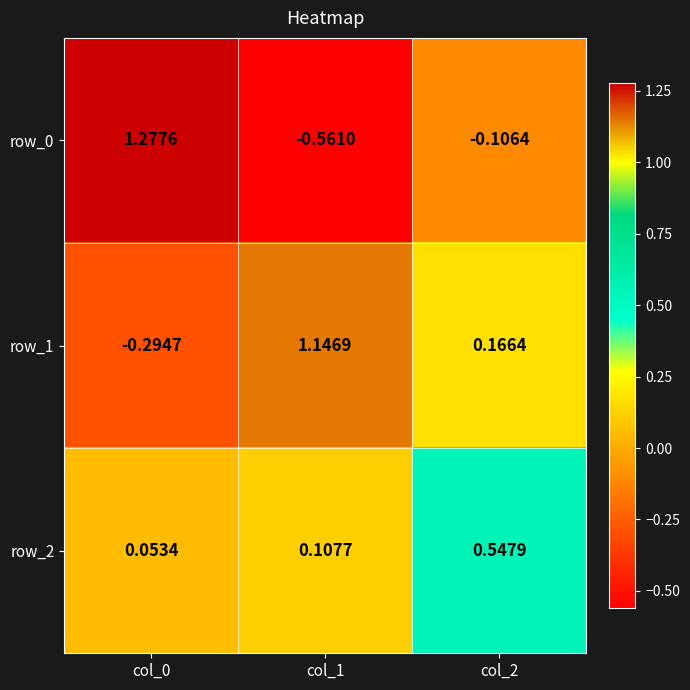

At which label does row_1 first exceed 0?

col_1